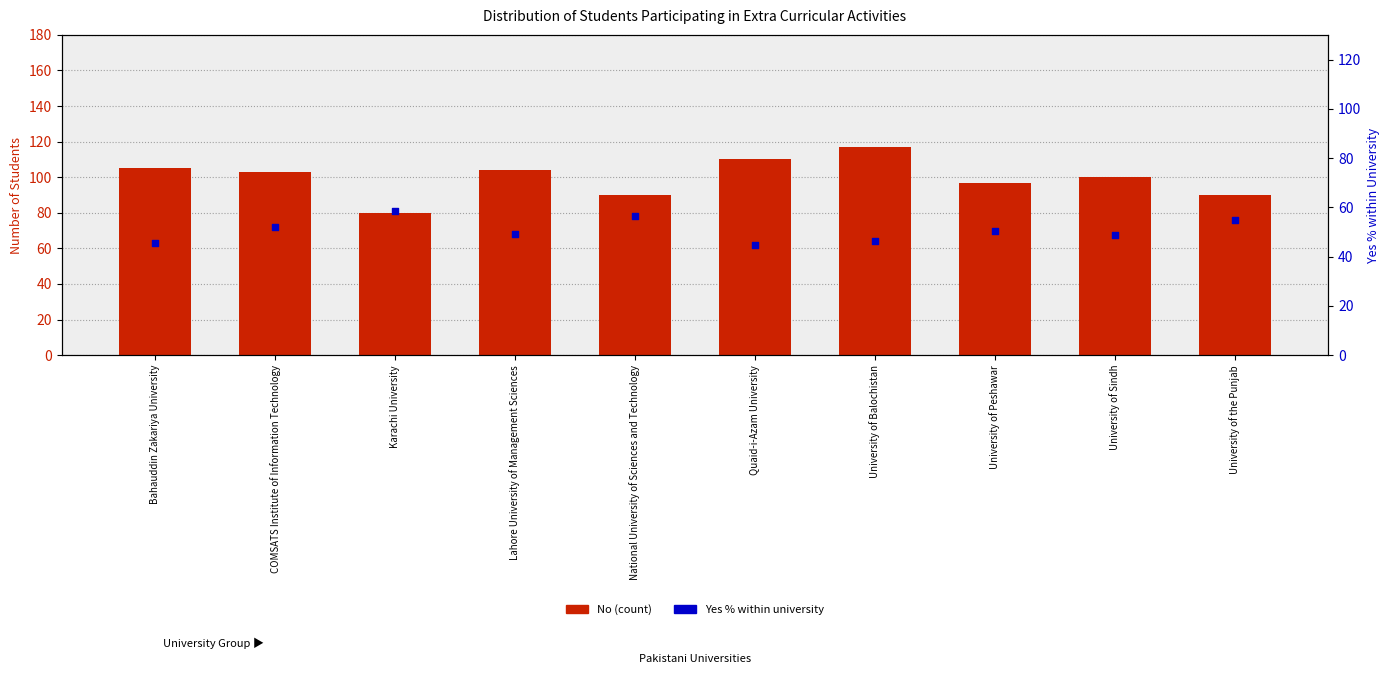

Which series reaches the minimum Y coordinate?

Yes % within university